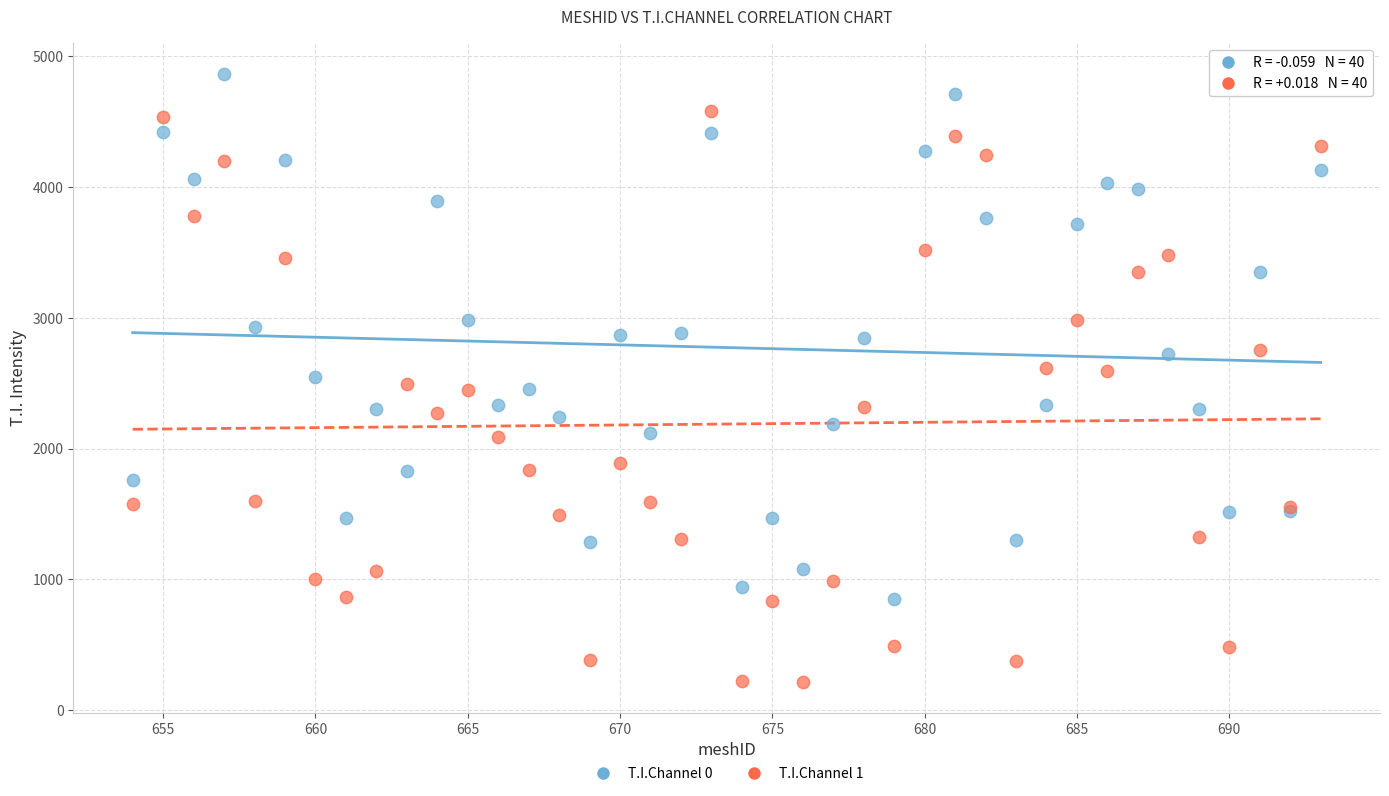

Which series reaches the maximum Y coordinate?

T.I.Channel 0